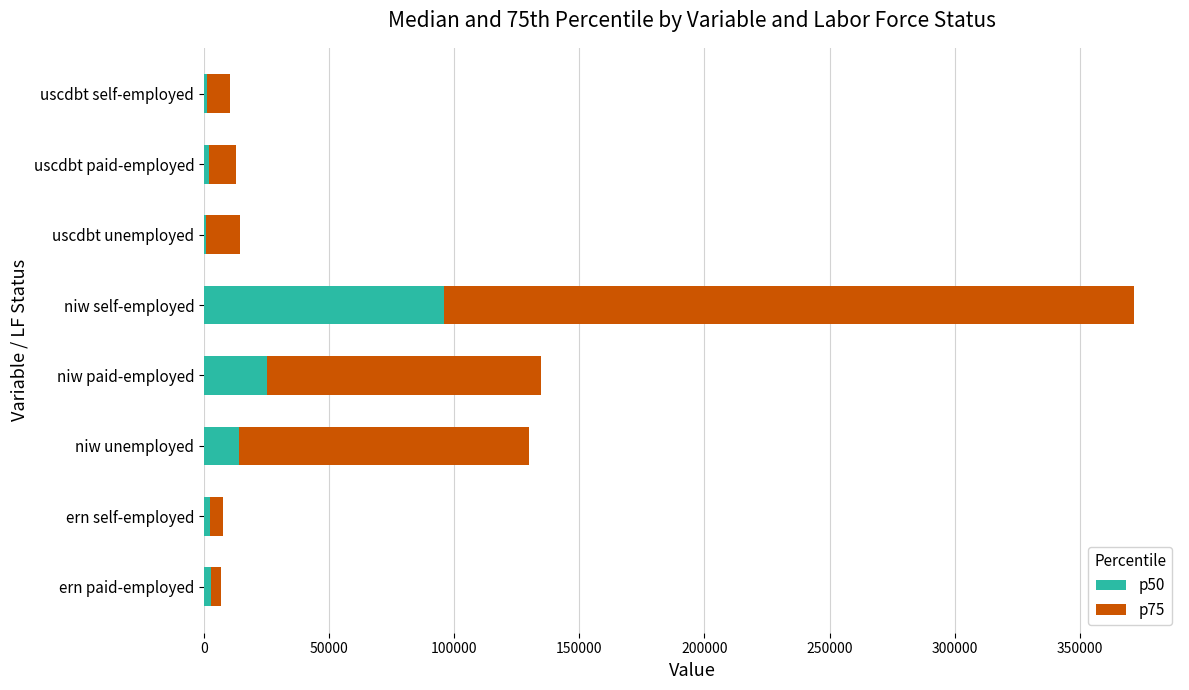

At which category is the sum across all series the highest?

niw self-employed